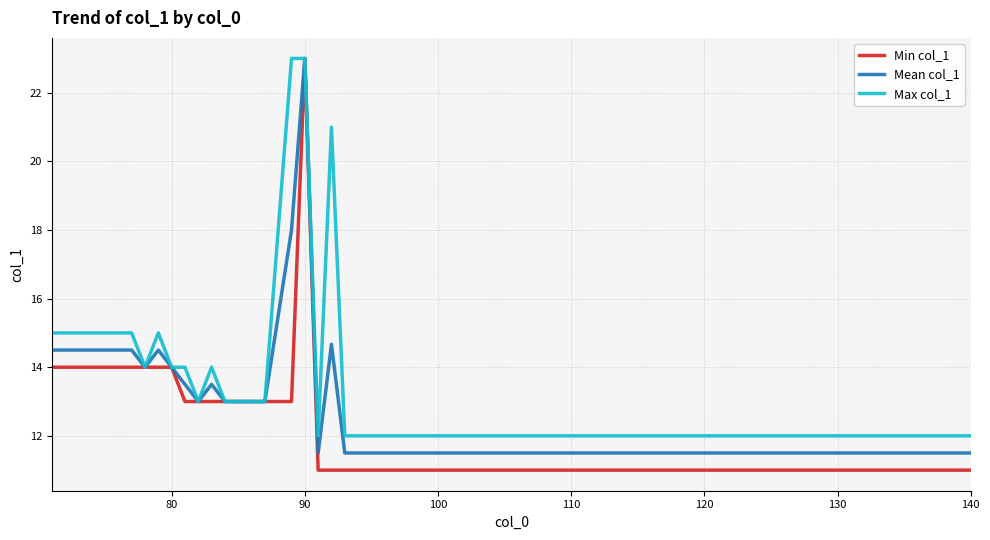

List the series in order of their overall mean, lowest first.

Min col_1, Mean col_1, Max col_1